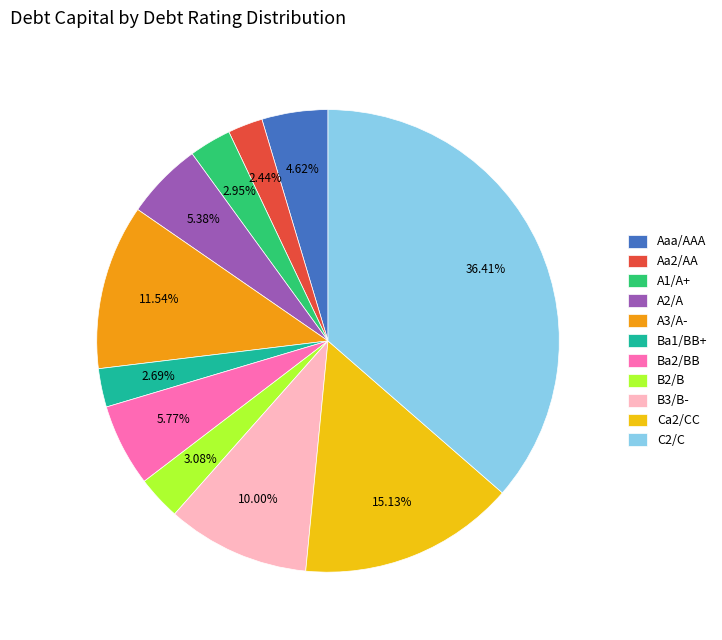

How many slices are in this pie chart?

11